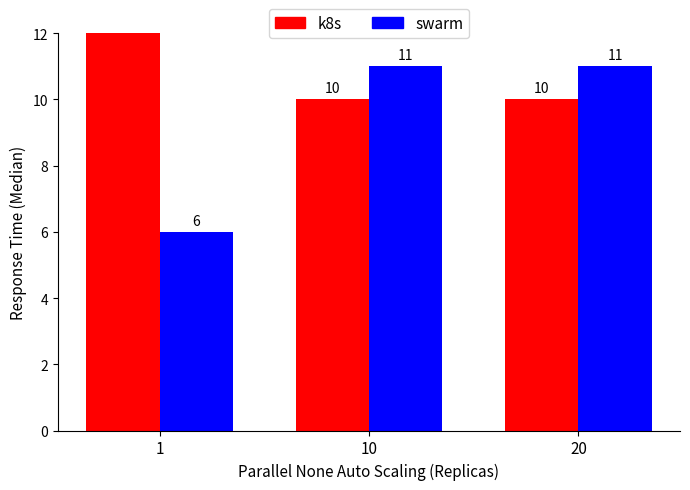

What are all the series names shown in the legend?

k8s, swarm